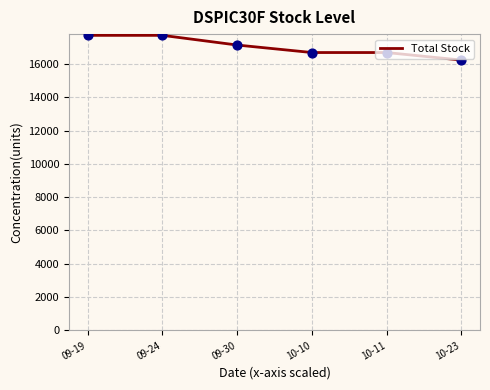

Approximately how many times larger is the value at 10-23 compared to 10-10?

1.0